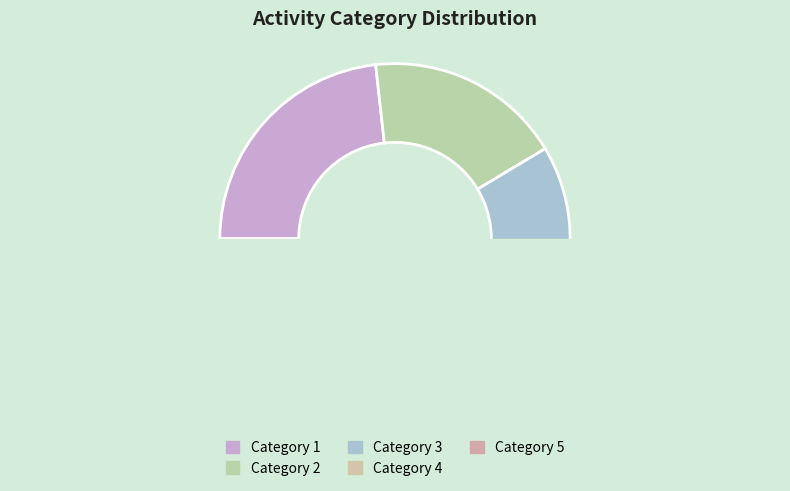

True or false: 2 accounts for 4% of the total.

False